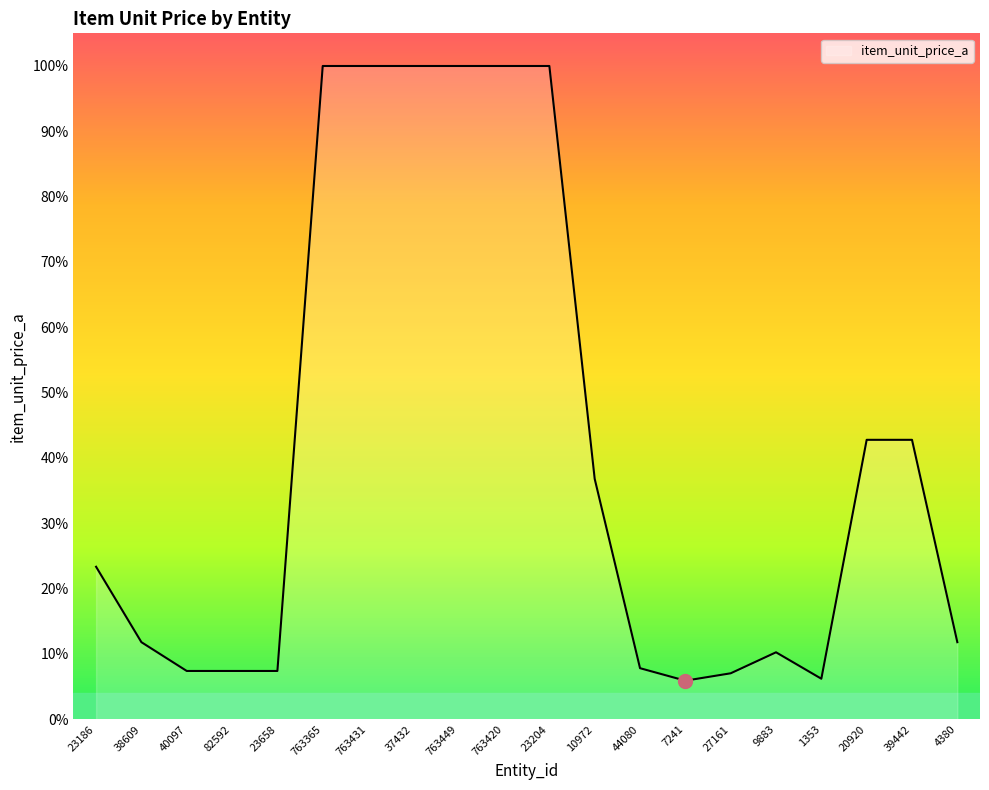

What is the minimum value shown in the chart?

5.9